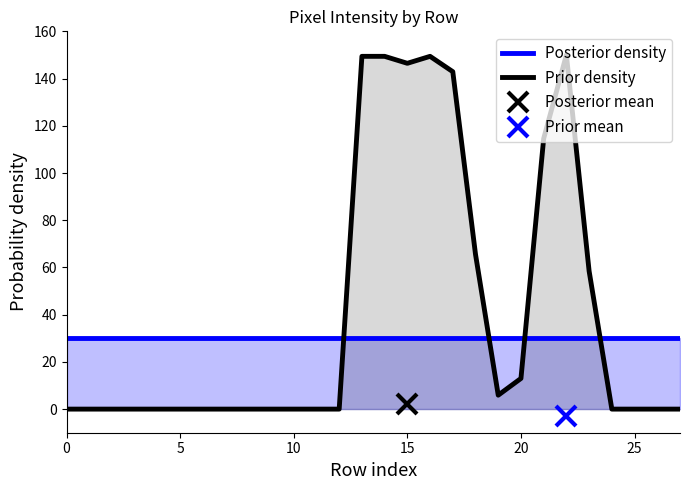

Reading left to right, transcribe all the data shown in this chart.

Posterior density: 30.0	30.0	30.0	30.0	30.0	30.0	30.0	30.0	30.0	30.0	30.0	30.0	30.0	30.0	30.0	30.0	30.0	30.0	30.0	30.0	30.0	30.0	30.0	30.0	30.0	30.0	30.0	30.0
Prior density: 0.0	0.0	0.0	0.0	0.0	0.0	0.0	0.0	0.0	0.0	0.0	0.0	0.0	149.4	149.4	146.5	149.4	142.9	65.6	5.9	13.0	114.6	150.0	58.5	0.0	0.0	0.0	0.0